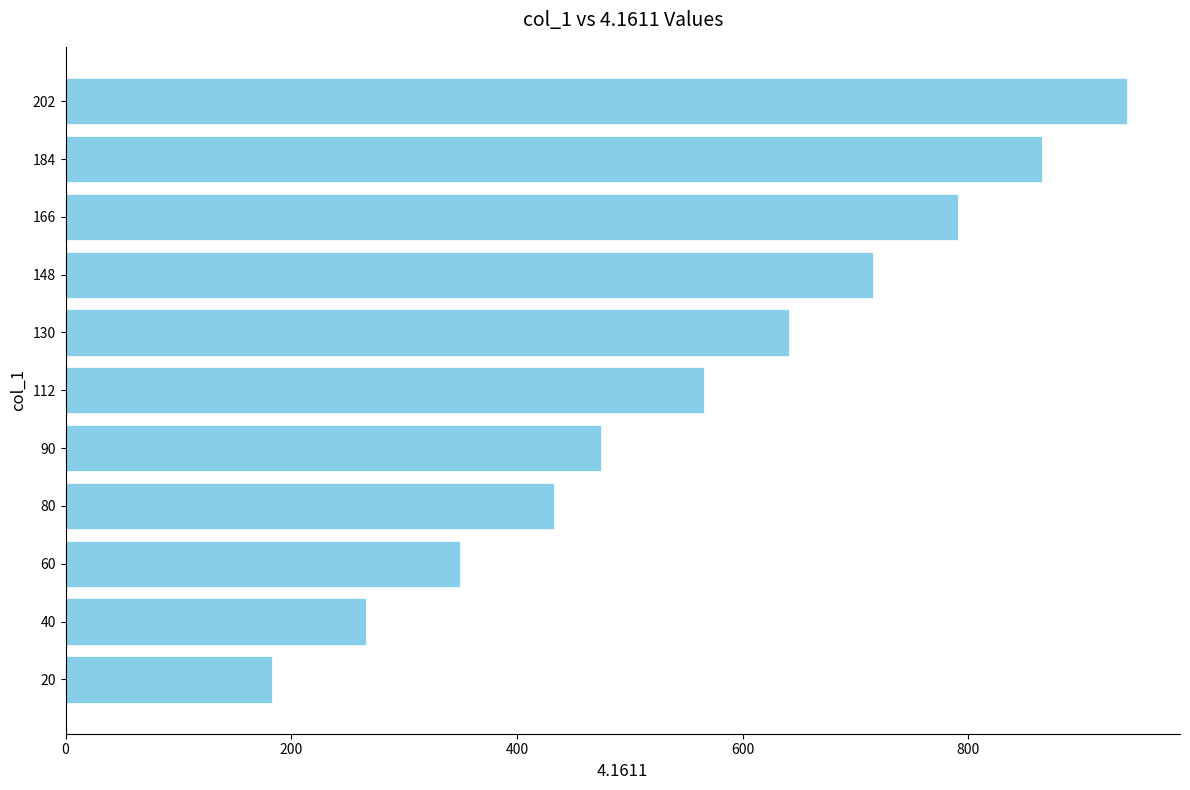

Reading bottom to top, transcribe all the data shown in this chart.

183.2	266.4	349.7	432.9	474.5	566.0	640.9	715.8	790.7	865.6	940.5